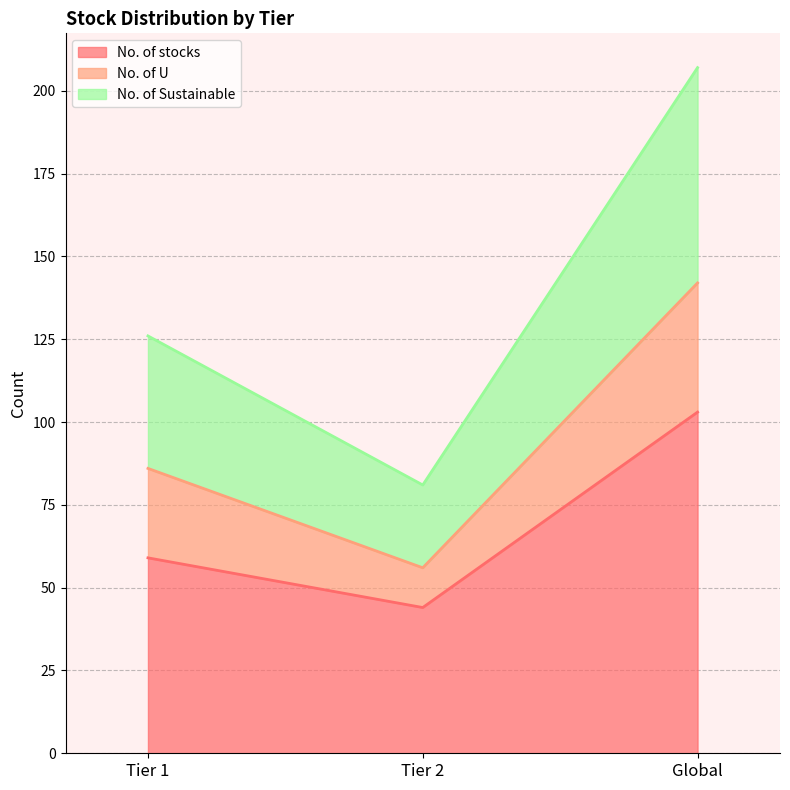

What is the total value across all series at Global?

207